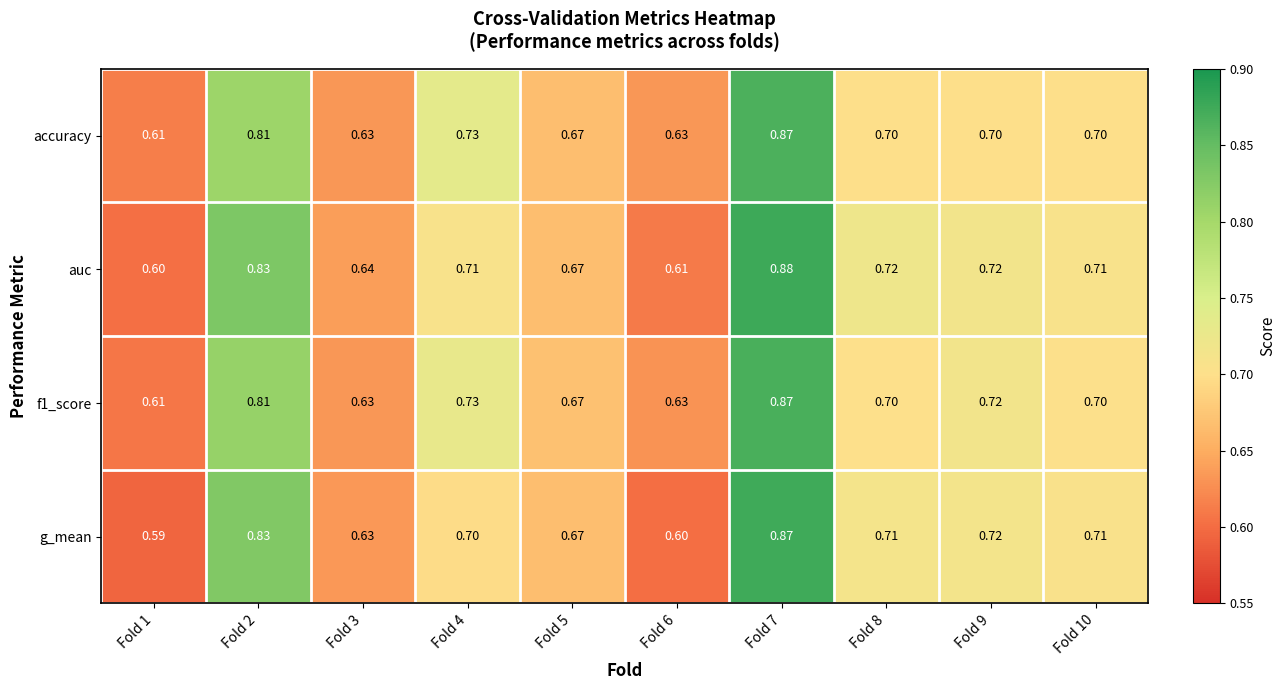

Which series changed the most between Fold 2 and Fold 6?

g_mean